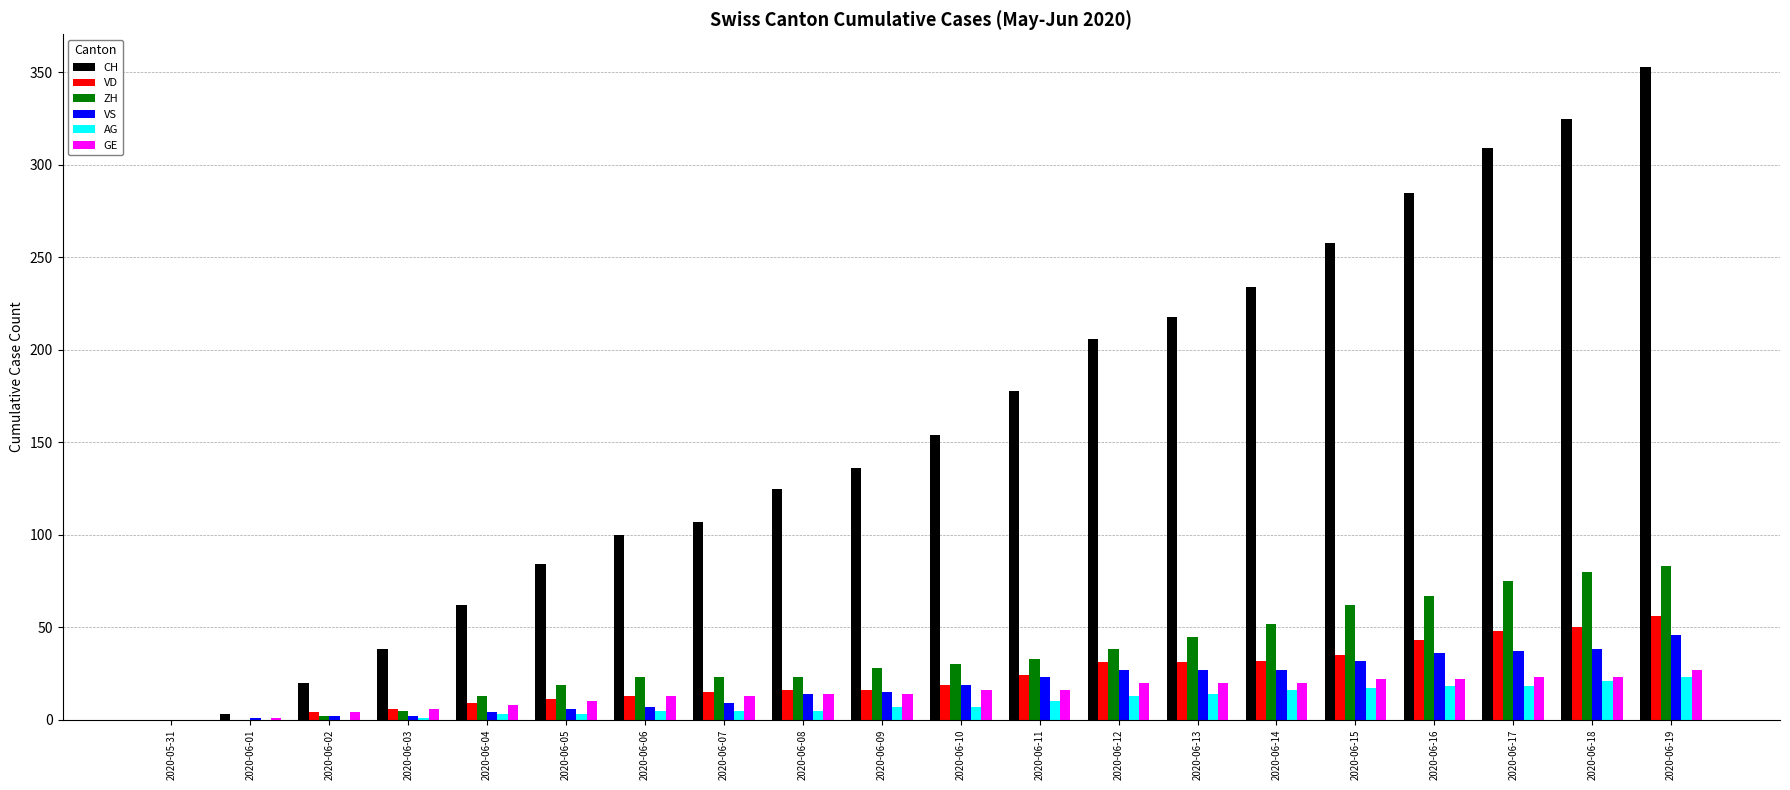

How many distinct data groups are displayed?

6